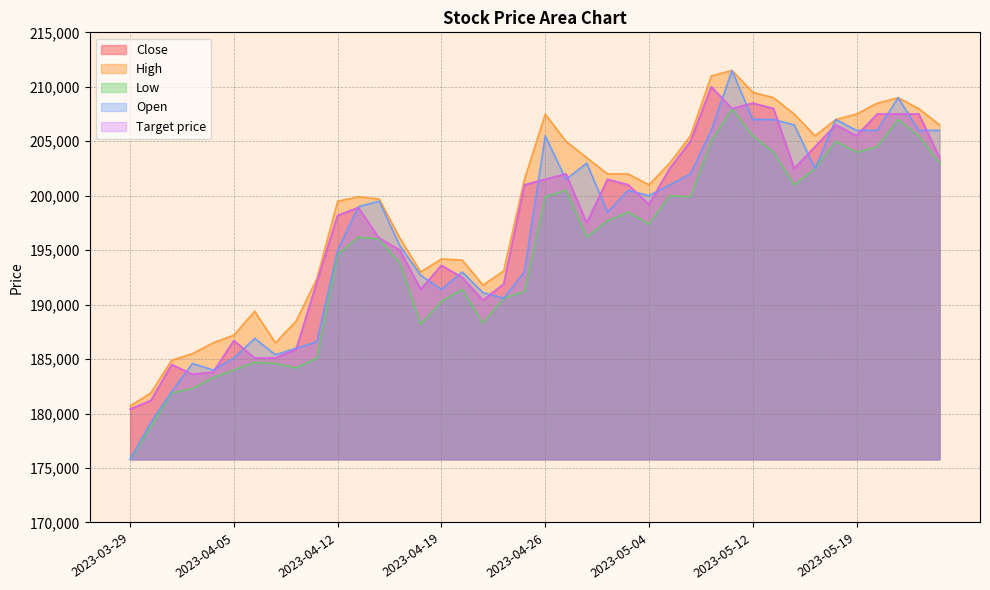

Reading left to right, transcribe all the data shown in this chart.

Close: 2023-03-29=180400	2023-03-30=181200	2023-03-31=184500	2023-04-03=183600	2023-04-04=183800	2023-04-05=186700	2023-04-06=185100	2023-04-07=185100	2023-04-10=185900	2023-04-11=192100	2023-04-12=198200	2023-04-13=198900	2023-04-14=196100	2023-04-17=195000	2023-04-18=191400	2023-04-19=193600	2023-04-20=192500	2023-04-21=190400	2023-04-24=191900	2023-04-25=201000	2023-04-26=201500	2023-04-27=202000	2023-04-28=197500	2023-05-02=201500	2023-05-03=201000	2023-05-04=199200	2023-05-08=202500	2023-05-09=205000	2023-05-10=210000	2023-05-11=208000	2023-05-12=208500	2023-05-15=208000	2023-05-16=202500	2023-05-17=204500	2023-05-18=206500	2023-05-19=205500	2023-05-22=207500	2023-05-23=207500	2023-05-24=207500	2023-05-25=203500
High: 2023-03-29=180700	2023-03-30=181900	2023-03-31=184900	2023-04-03=185500	2023-04-04=186500	2023-04-05=187200	2023-04-06=189400	2023-04-07=186500	2023-04-10=188500	2023-04-11=192400	2023-04-12=199500	2023-04-13=199900	2023-04-14=199700	2023-04-17=196100	2023-04-18=193000	2023-04-19=194200	2023-04-20=194100	2023-04-21=191800	2023-04-24=193100	2023-04-25=201500	2023-04-26=207500	2023-04-27=205000	2023-04-28=203500	2023-05-02=202000	2023-05-03=202000	2023-05-04=201000	2023-05-08=203000	2023-05-09=205500	2023-05-10=211000	2023-05-11=211500	2023-05-12=209500	2023-05-15=209000	2023-05-16=207500	2023-05-17=205500	2023-05-18=207000	2023-05-19=207500	2023-05-22=208500	2023-05-23=209000	2023-05-24=208000	2023-05-25=206500
Low: 2023-03-29=175800	2023-03-30=178800	2023-03-31=181900	2023-04-03=182300	2023-04-04=183300	2023-04-05=184000	2023-04-06=184700	2023-04-07=184600	2023-04-10=184200	2023-04-11=185100	2023-04-12=194600	2023-04-13=196200	2023-04-14=196000	2023-04-17=193800	2023-04-18=188200	2023-04-19=190300	2023-04-20=191400	2023-04-21=188300	2023-04-24=190600	2023-04-25=191200	2023-04-26=199900	2023-04-27=200500	2023-04-28=196200	2023-05-02=197700	2023-05-03=198500	2023-05-04=197400	2023-05-08=200000	2023-05-09=199900	2023-05-10=205000	2023-05-11=208000	2023-05-12=205500	2023-05-15=204000	2023-05-16=201000	2023-05-17=202500	2023-05-18=205000	2023-05-19=204000	2023-05-22=204500	2023-05-23=207000	2023-05-24=205500	2023-05-25=203000
Open: 2023-03-29=175800	2023-03-30=179200	2023-03-31=182000	2023-04-03=184600	2023-04-04=184000	2023-04-05=185100	2023-04-06=186900	2023-04-07=185400	2023-04-10=186000	2023-04-11=186600	2023-04-12=195000	2023-04-13=199000	2023-04-14=199500	2023-04-17=195400	2023-04-18=192700	2023-04-19=191400	2023-04-20=193000	2023-04-21=191100	2023-04-24=190600	2023-04-25=193000	2023-04-26=205500	2023-04-27=201500	2023-04-28=203000	2023-05-02=198500	2023-05-03=200500	2023-05-04=200000	2023-05-08=201000	2023-05-09=202000	2023-05-10=206000	2023-05-11=211500	2023-05-12=207000	2023-05-15=207000	2023-05-16=206500	2023-05-17=202500	2023-05-18=207000	2023-05-19=206000	2023-05-22=206000	2023-05-23=209000	2023-05-24=206000	2023-05-25=206000
Target price: 2023-03-29=180400	2023-03-30=181200	2023-03-31=184500	2023-04-03=183600	2023-04-04=183800	2023-04-05=186700	2023-04-06=185100	2023-04-07=185100	2023-04-10=185900	2023-04-11=192100	2023-04-12=198200	2023-04-13=198900	2023-04-14=196100	2023-04-17=195000	2023-04-18=191400	2023-04-19=193600	2023-04-20=192500	2023-04-21=190400	2023-04-24=191900	2023-04-25=201000	2023-04-26=201500	2023-04-27=202000	2023-04-28=197500	2023-05-02=201500	2023-05-03=201000	2023-05-04=199200	2023-05-08=202500	2023-05-09=205000	2023-05-10=210000	2023-05-11=208000	2023-05-12=208500	2023-05-15=208000	2023-05-16=202500	2023-05-17=204500	2023-05-18=206500	2023-05-19=205500	2023-05-22=207500	2023-05-23=207500	2023-05-24=207500	2023-05-25=203500